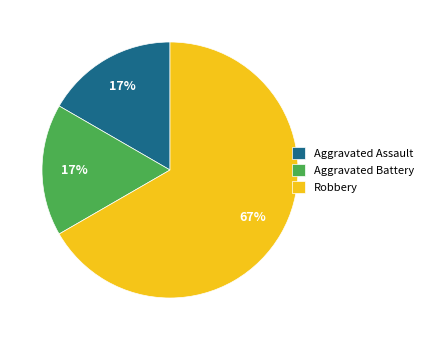

Between Aggravated Battery and Robbery, which is larger?

Robbery